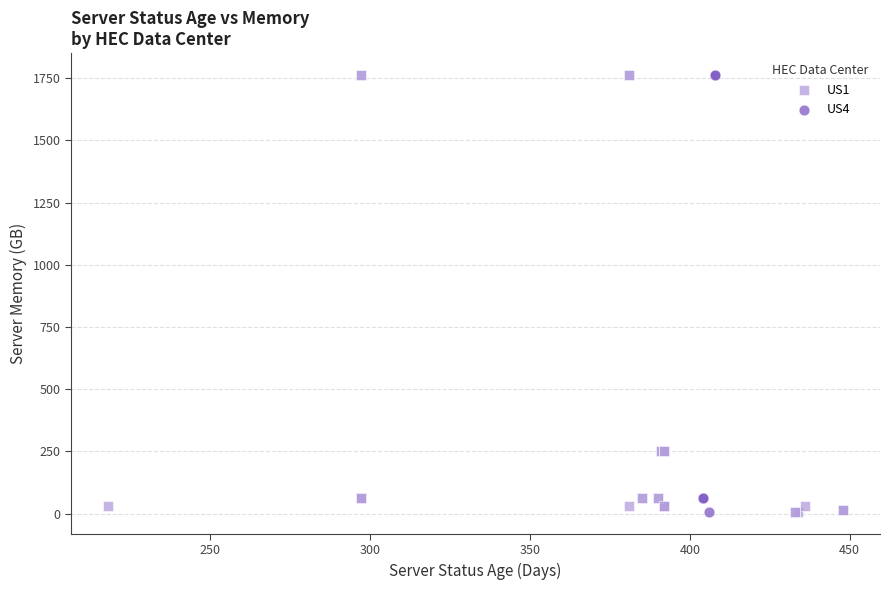

What are all the series names shown in the legend?

US1, US4